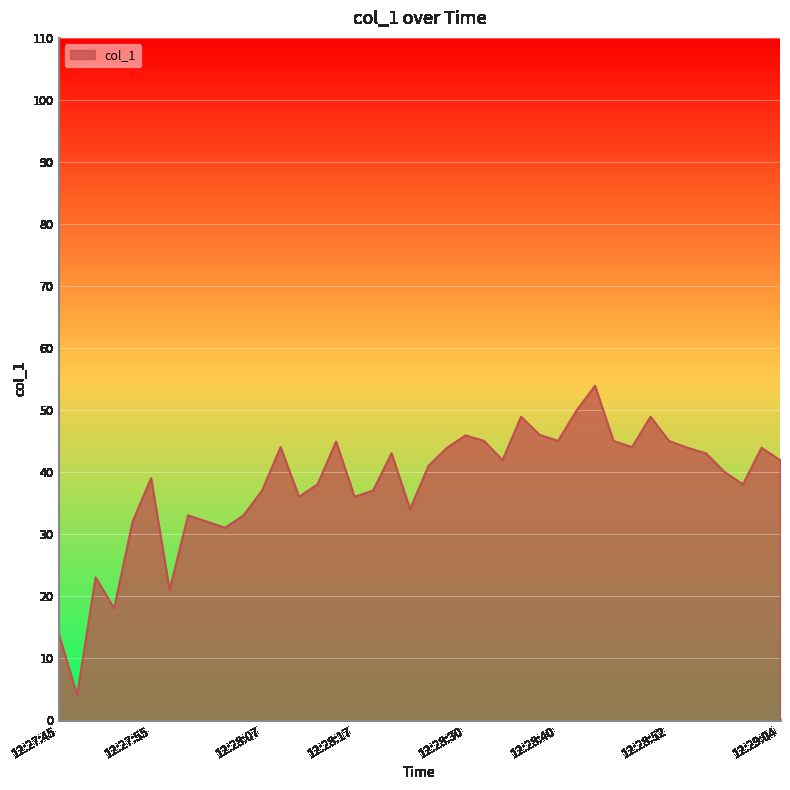

What is the minimum value shown in the chart?

4.0